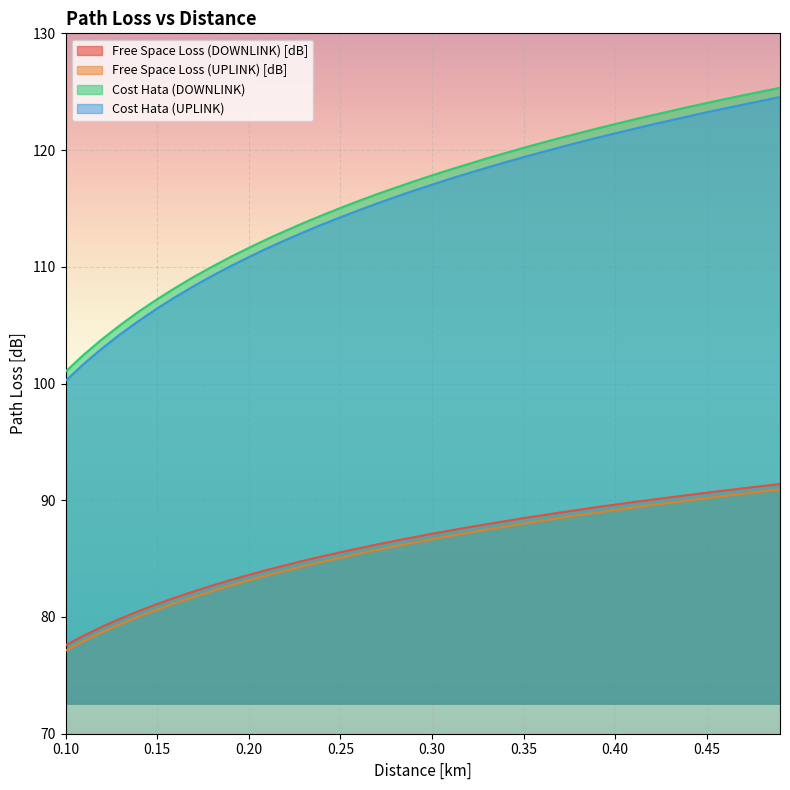

True or false: Free Space Loss (UPLINK) [dB] and Cost Hata (DOWNLINK) cross at least once.

False